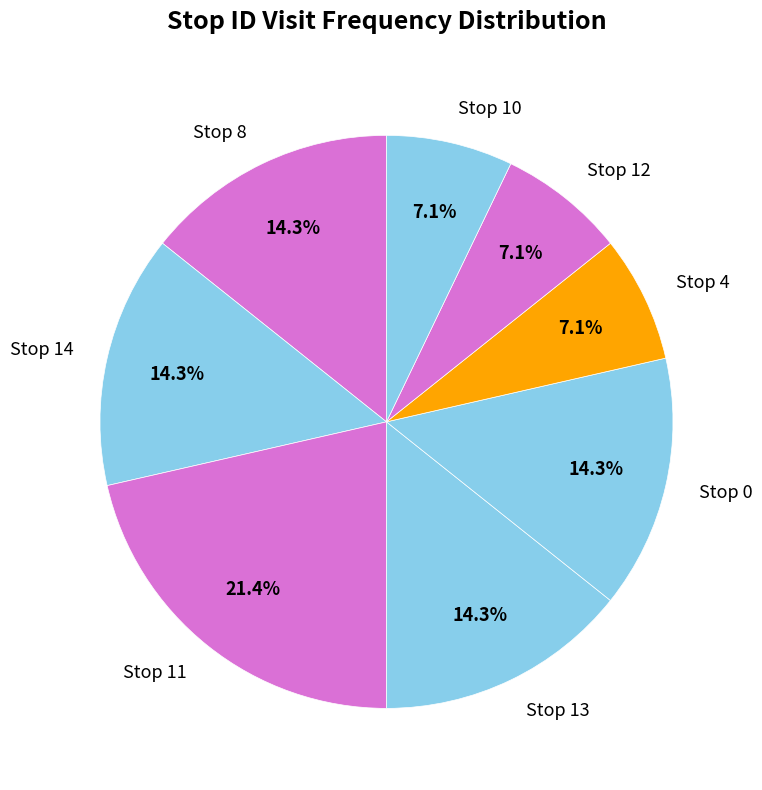

What is the largest slice in the pie chart?

Stop 11